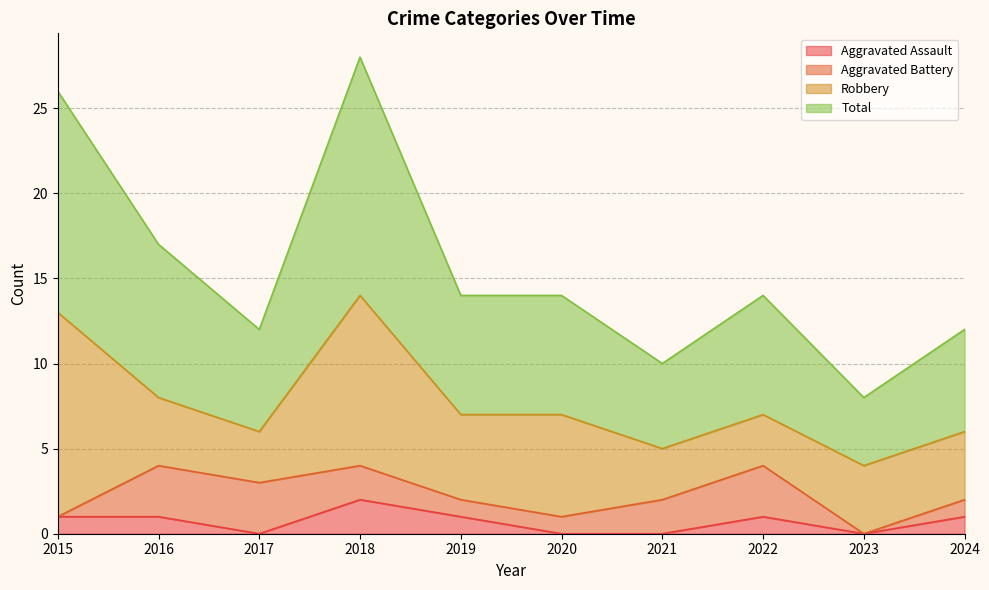

The value of Aggravated Assault at 2019 is 1. True or false?

True